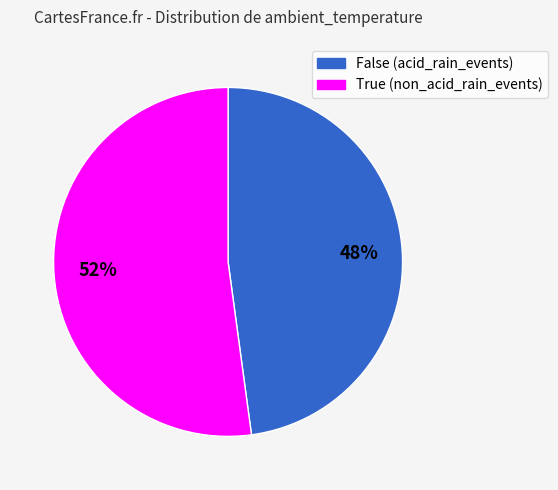

Between False and True, which is larger?

True